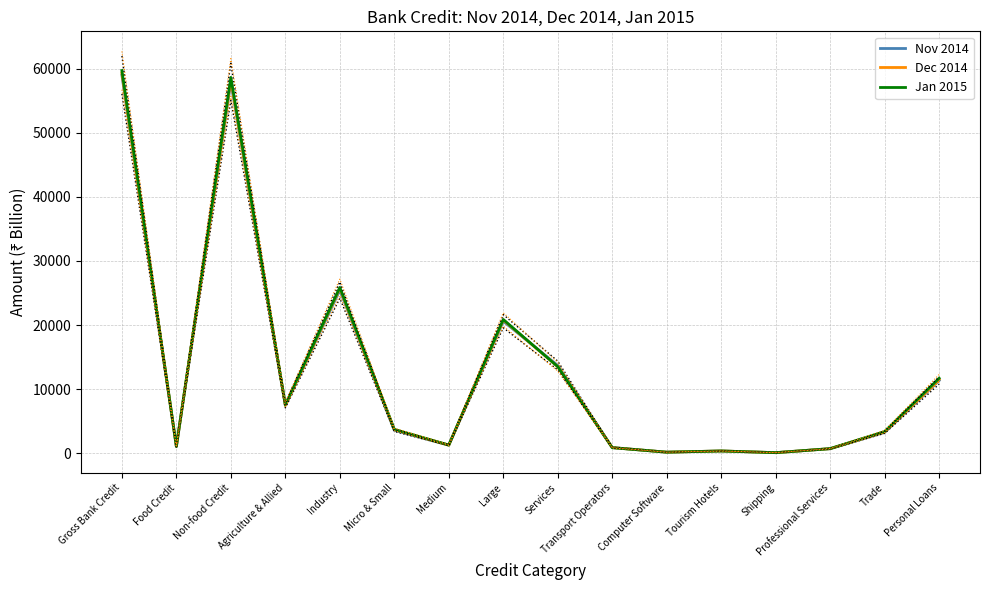

Which series has the largest range (max minus min)?

Jan 2015